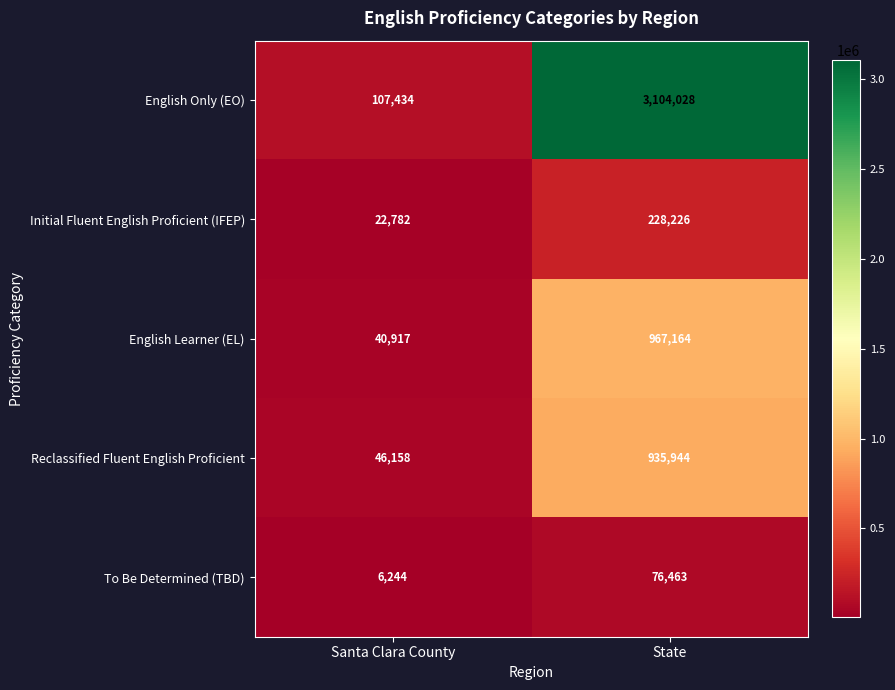

Reading left to right, what are all the values shown in this chart?

English Only (EO): Santa Clara County=107434	State=3104028
Initial Fluent English Proficient (IFEP): Santa Clara County=22782	State=228226
English Learner (EL): Santa Clara County=40917	State=967164
Reclassified Fluent English Proficient: Santa Clara County=46158	State=935944
To Be Determined (TBD): Santa Clara County=6244	State=76463